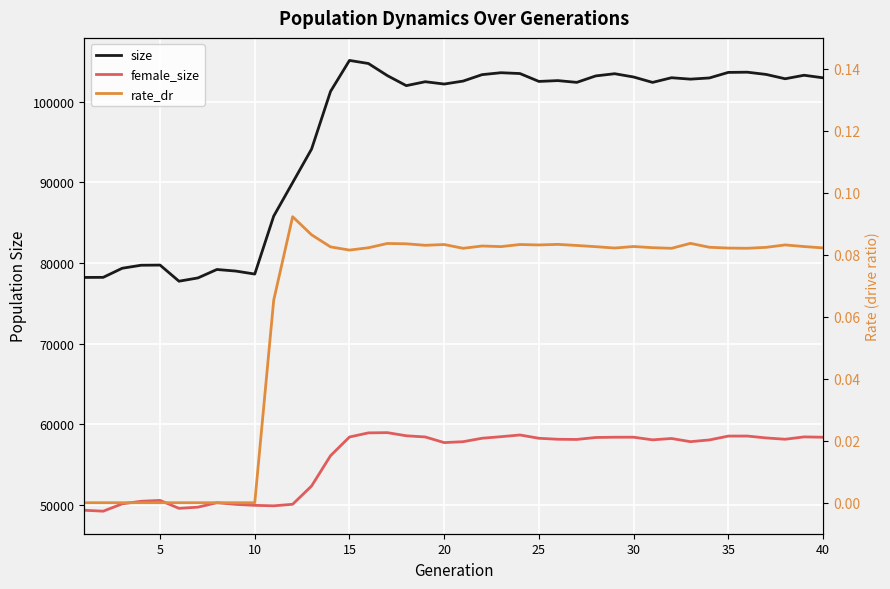

True or false: size and rate_dr cross at least once.

False